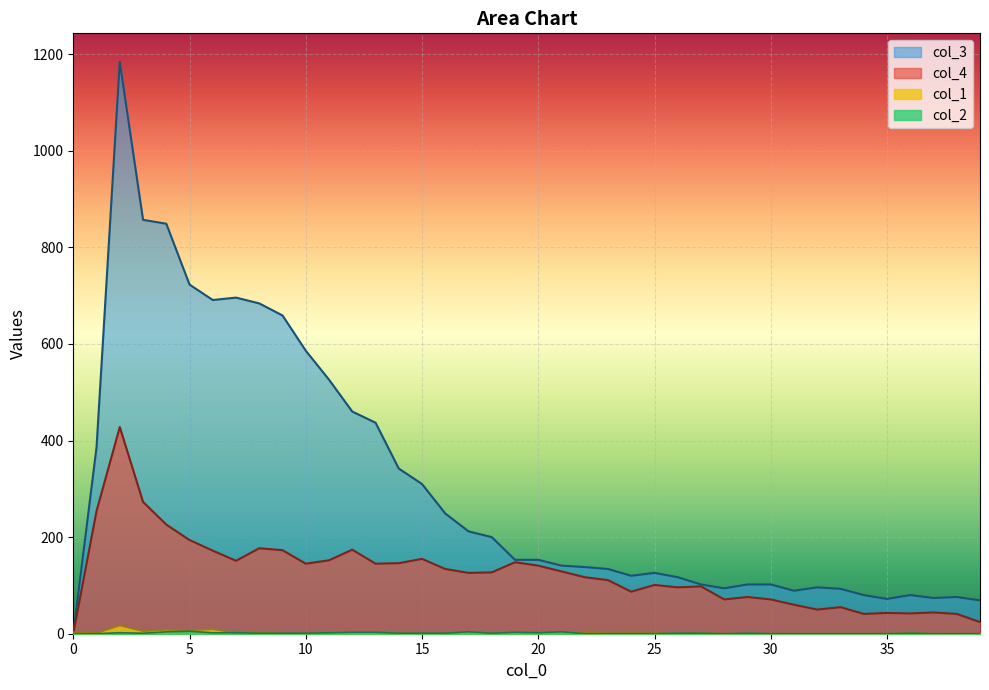

Rank the series by their maximum value, from highest to lowest.

col_3, col_4, col_1, col_2